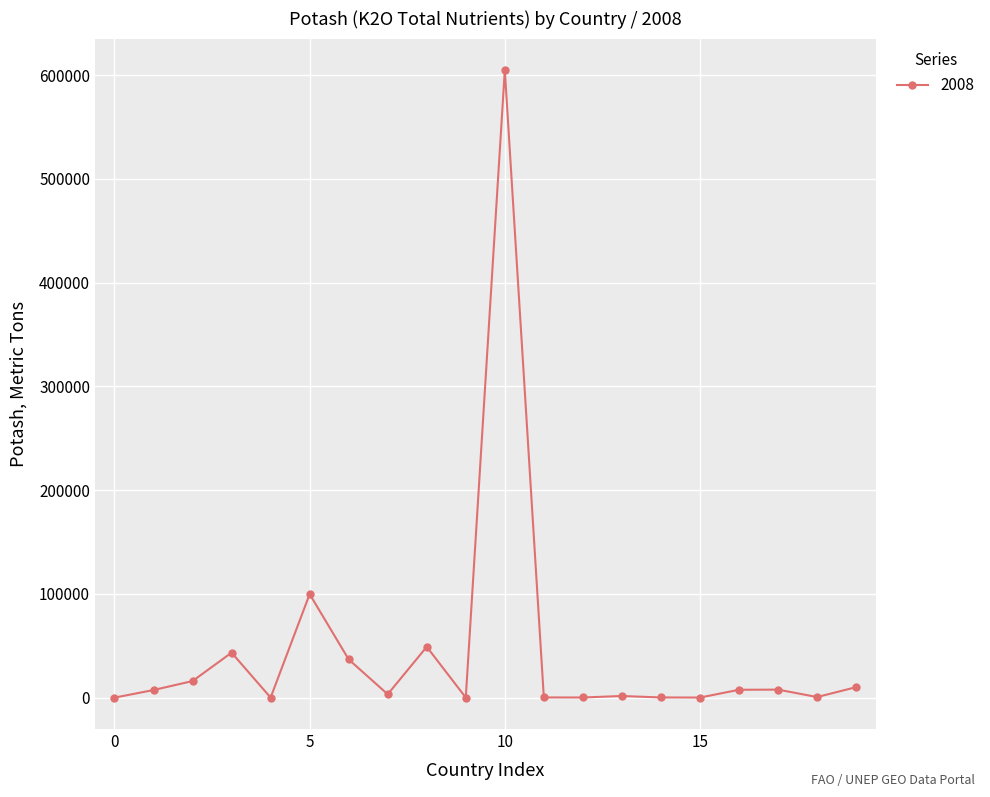

What is the sum of all values?

889019